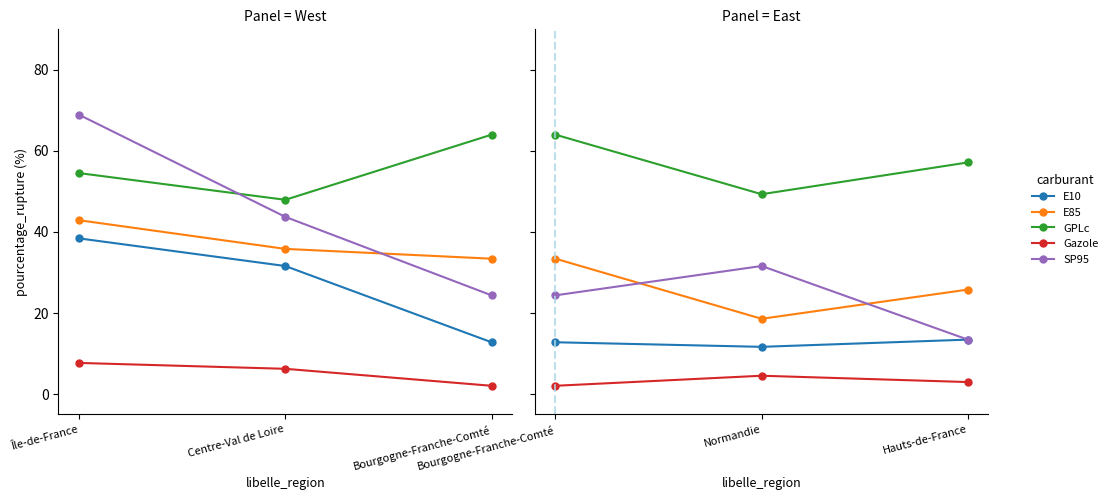

True or false: GPLc has a value of 16.6 at Normandie.

False